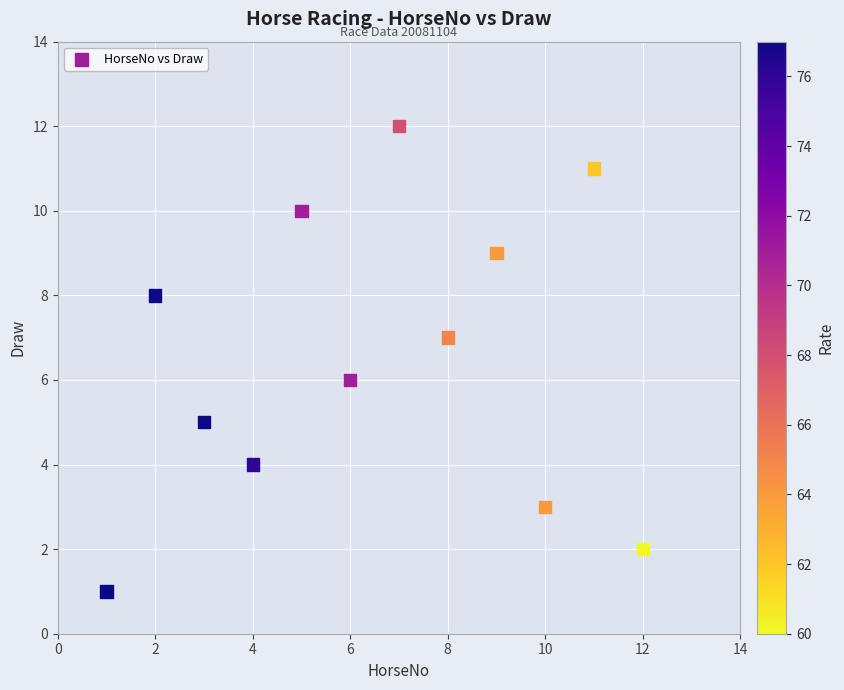

What is the range of Y values (max minus min)?

11